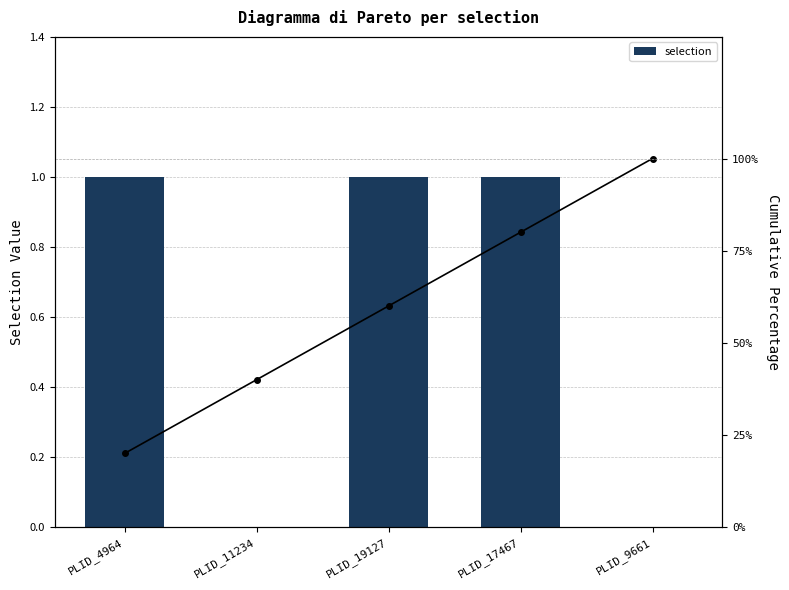

List the series in order of their overall mean, lowest first.

selection, Cumulative %